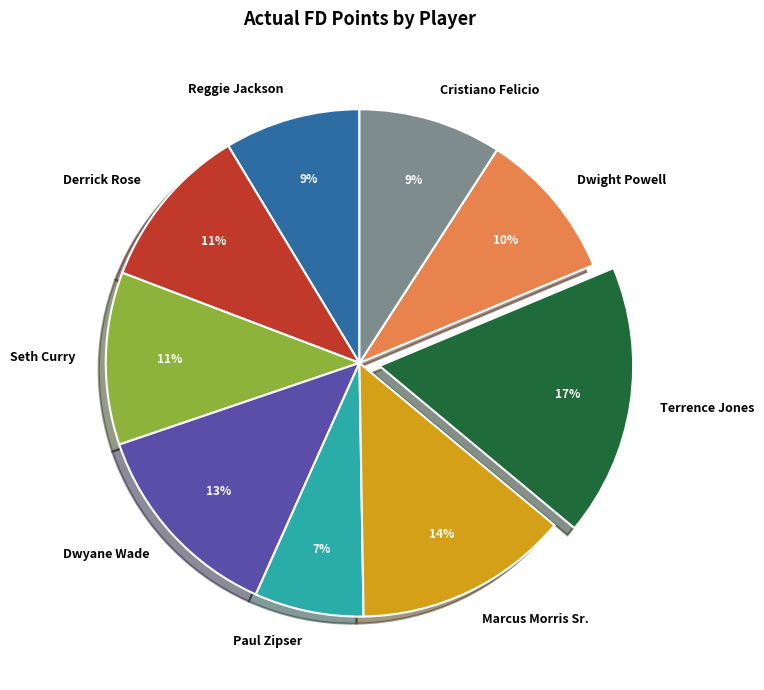

To the nearest percent, what portion does Derrick Rose represent?

11%